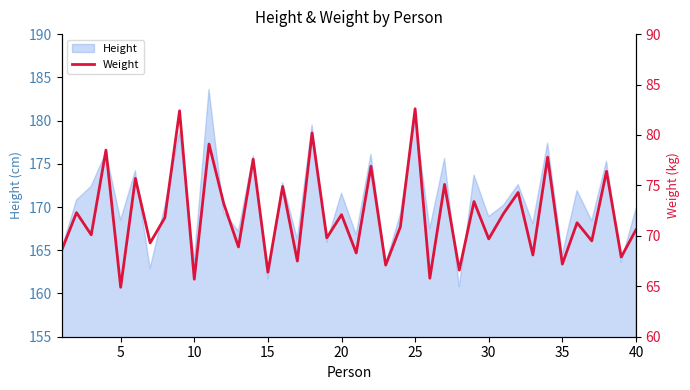

Reading right to left, what are all the values shown in this chart?

70.6	67.9	76.4	69.5	71.3	67.2	77.8	68.1	74.3	72.2	69.7	73.4	66.6	75.1	65.8	82.6	70.9	67.1	76.9	68.3	72.1	69.8	80.2	67.5	74.9	66.4	77.6	68.9	73.2	79.1	65.7	82.4	71.8	69.3	75.7	64.9	78.5	70.1	72.3	68.6